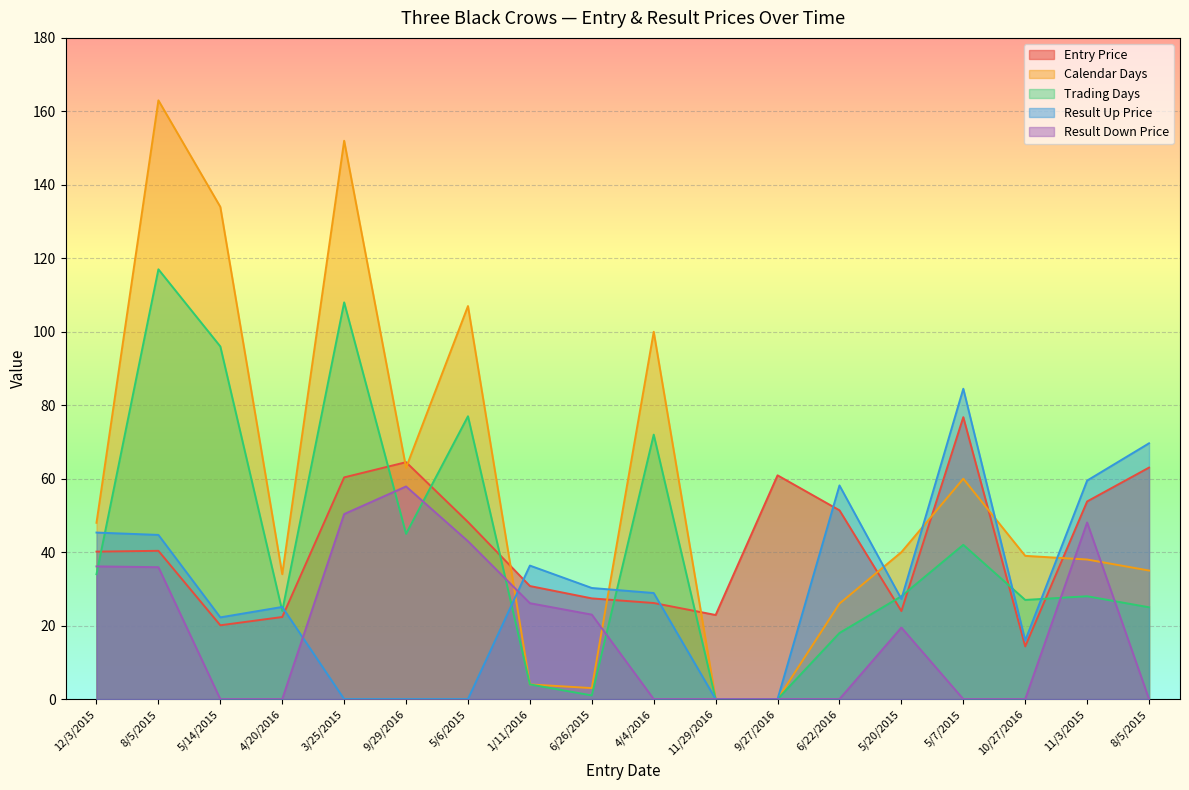

What is the difference between the highest and lowest values at 5/14/2015?

134.0